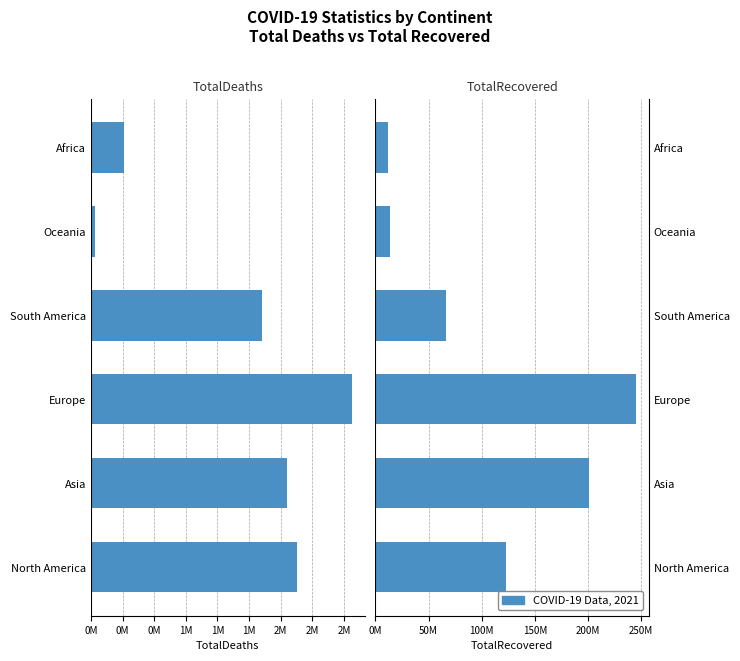

Rank the series at North America from lowest to highest value.

TotalDeaths, TotalRecovered